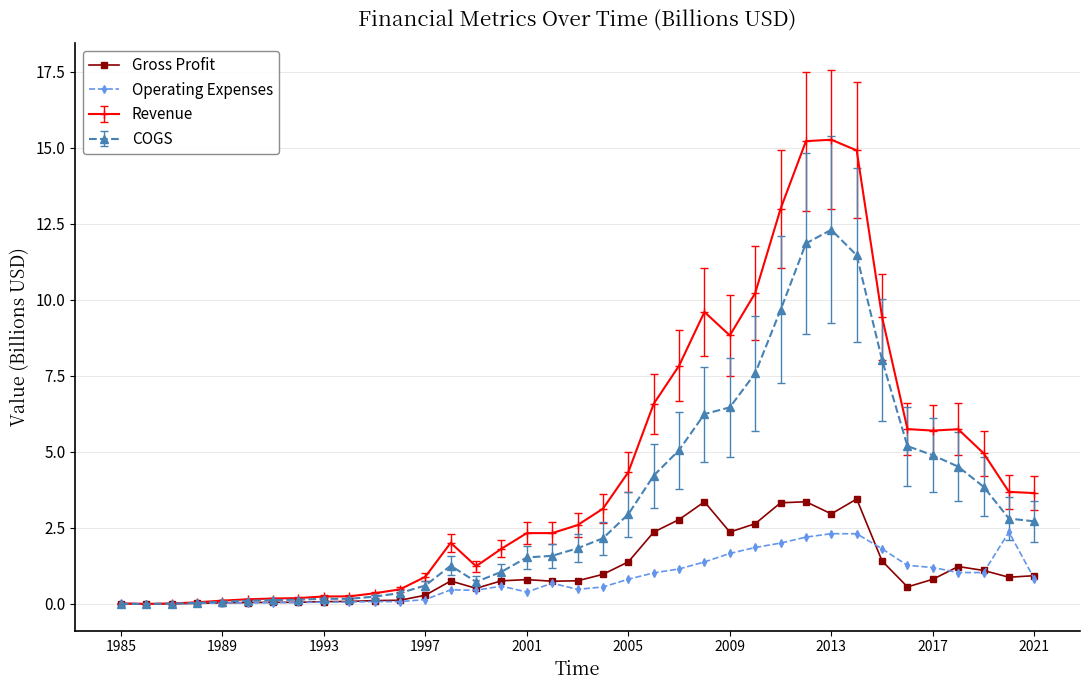

What is the highest value of the Revenue series?

15.3